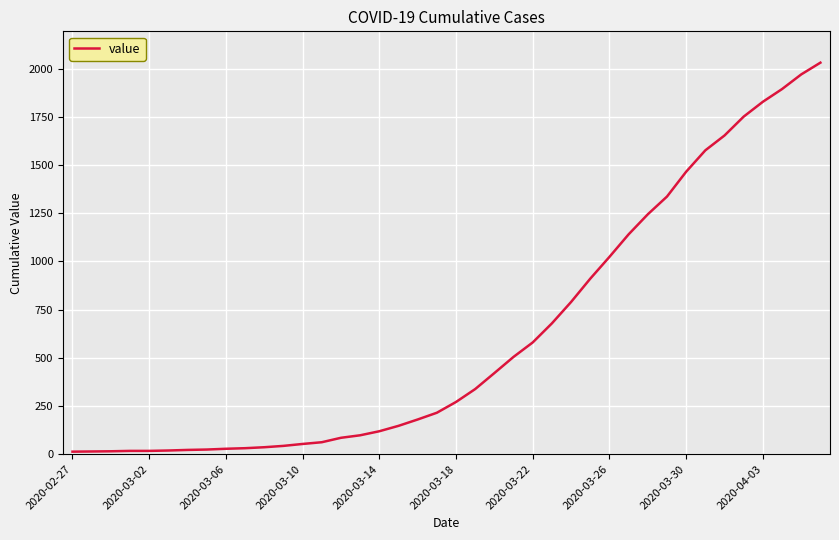

What is the maximum value shown in the chart?

2032